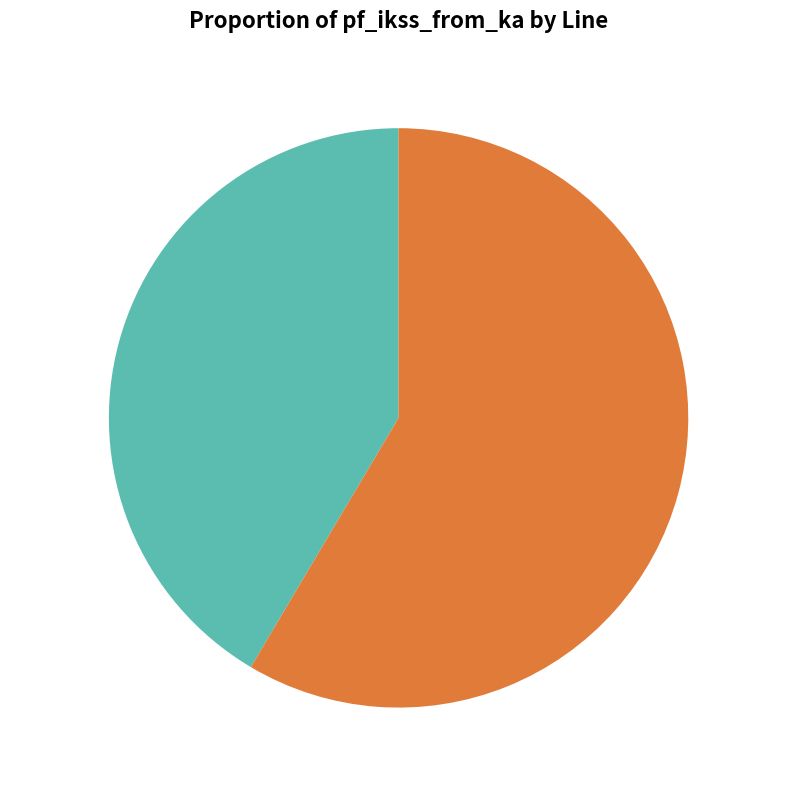

Is there any slice that represents more than half of the pie?

Yes